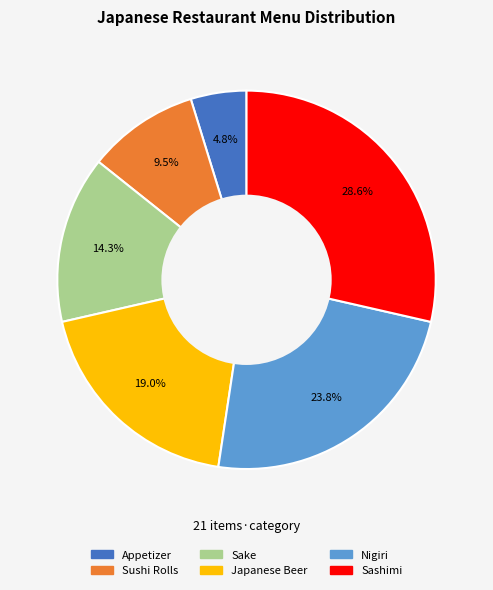

Is there any slice that represents more than half of the pie?

No